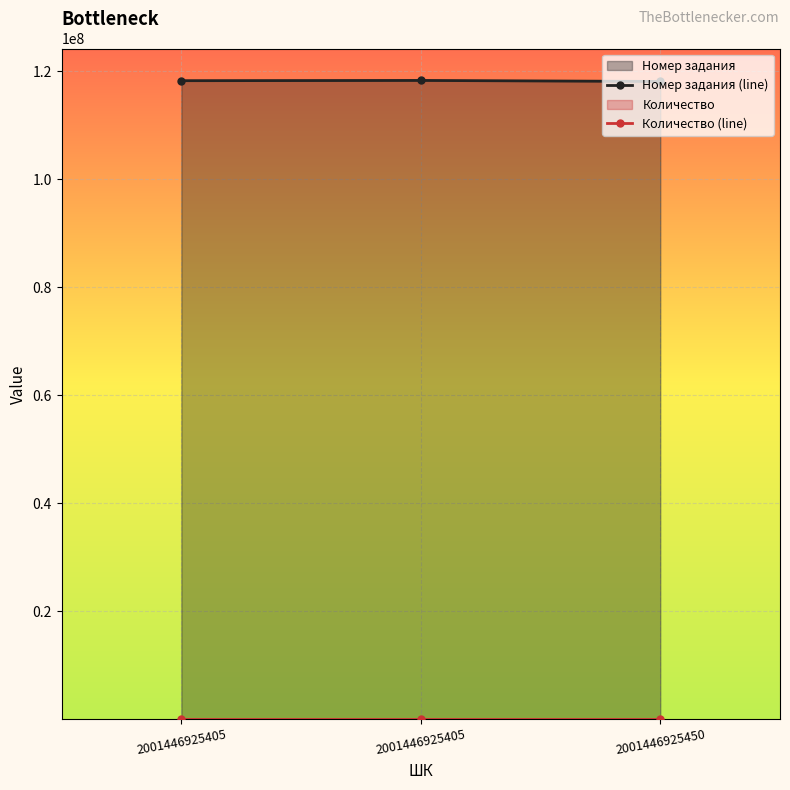

True or false: Номер задания (line) has a value of 207915338 at 2001446925450.

False